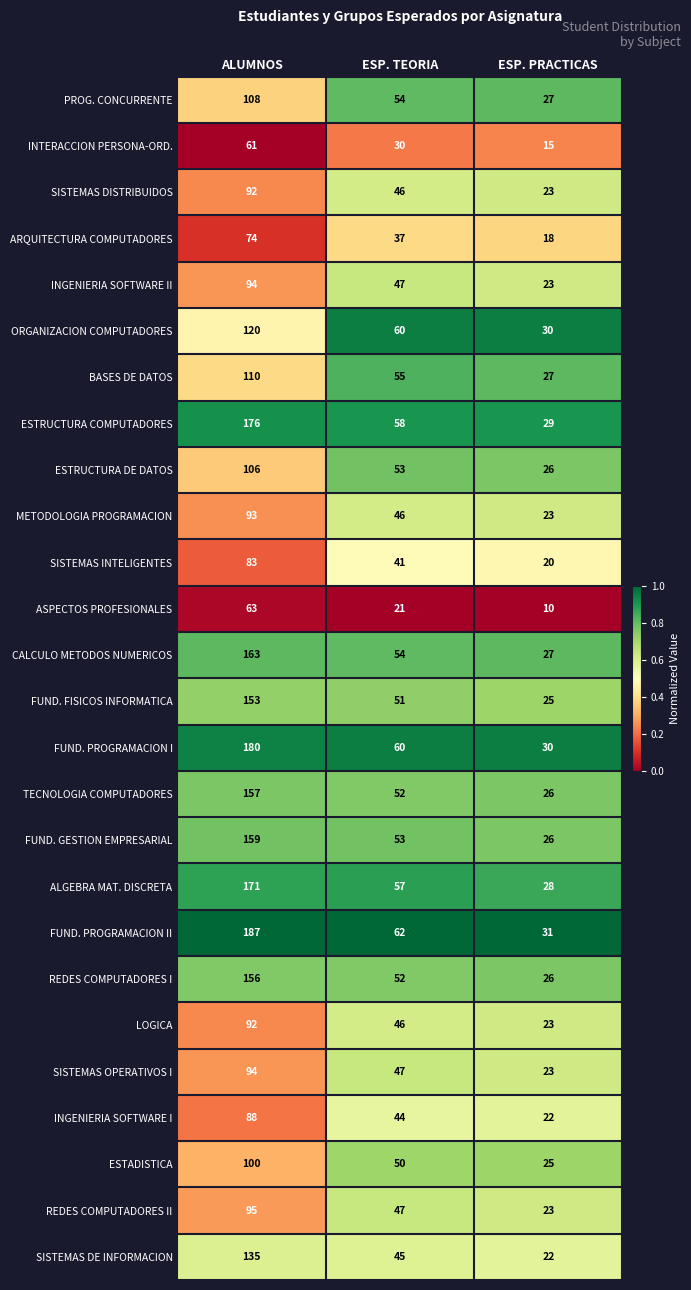

Which series has the widest spread of values?

FUND. PROGRAMACION II